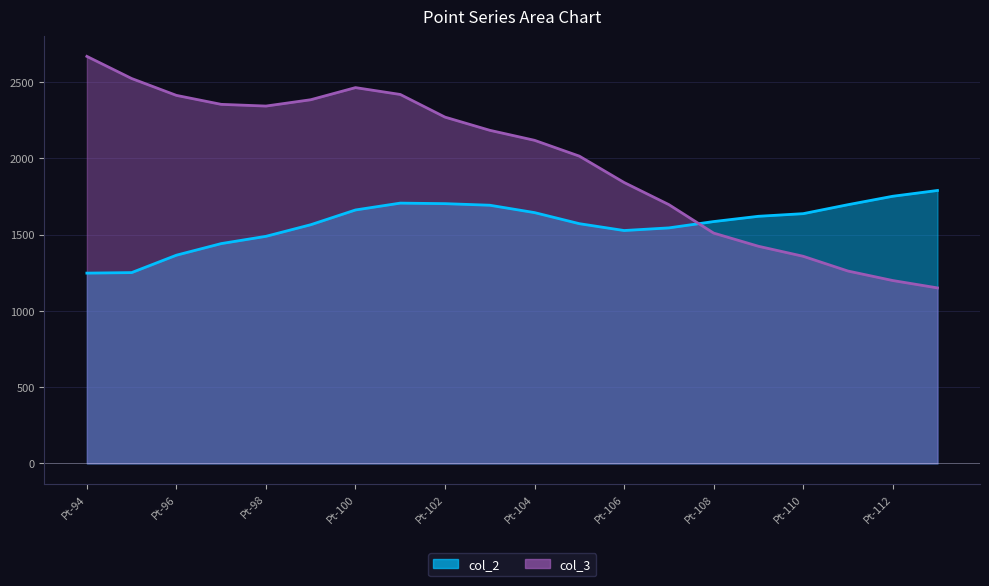

At which label does col_2 first exceed 1619?

Pt-100